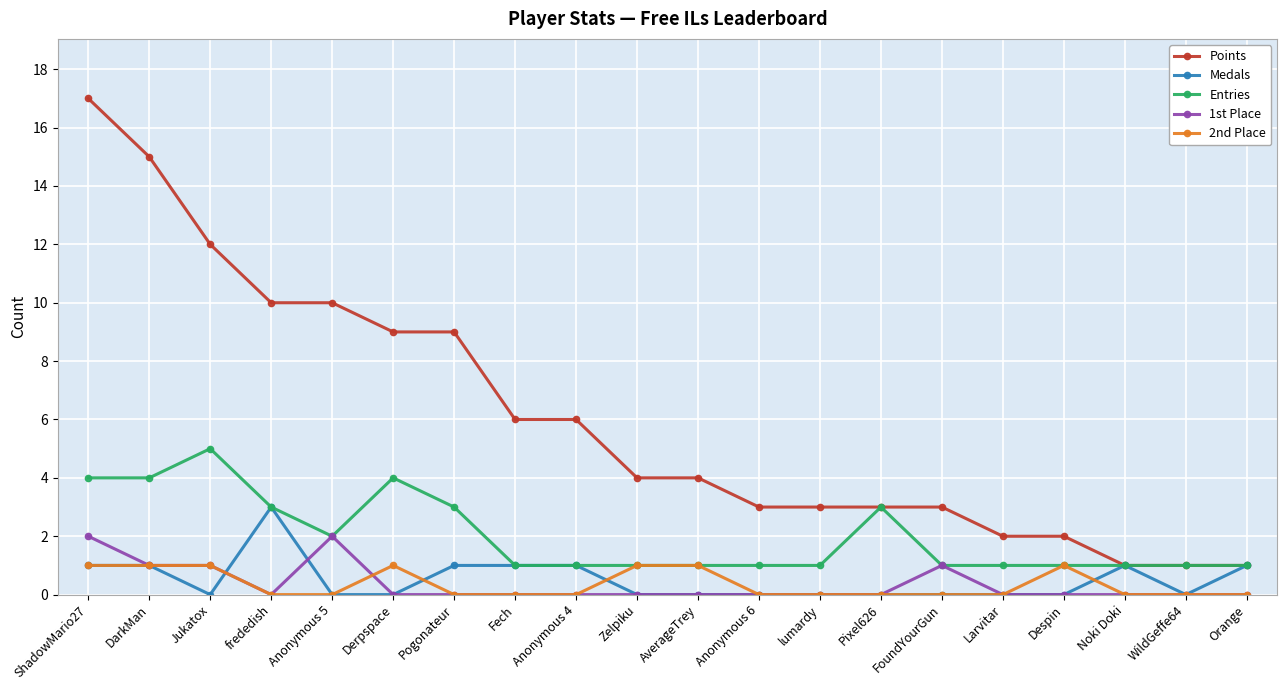

True or false: Medals has more than 1 interior local peaks.

True